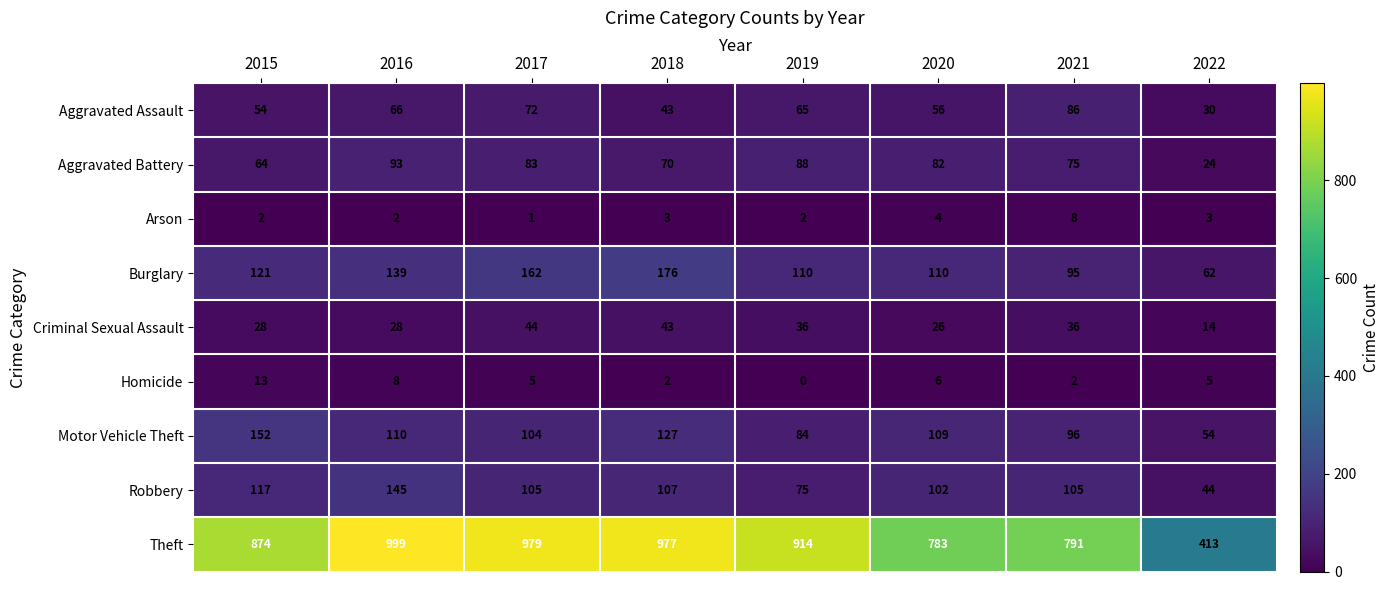

Which category has the lowest value across all series?

2019